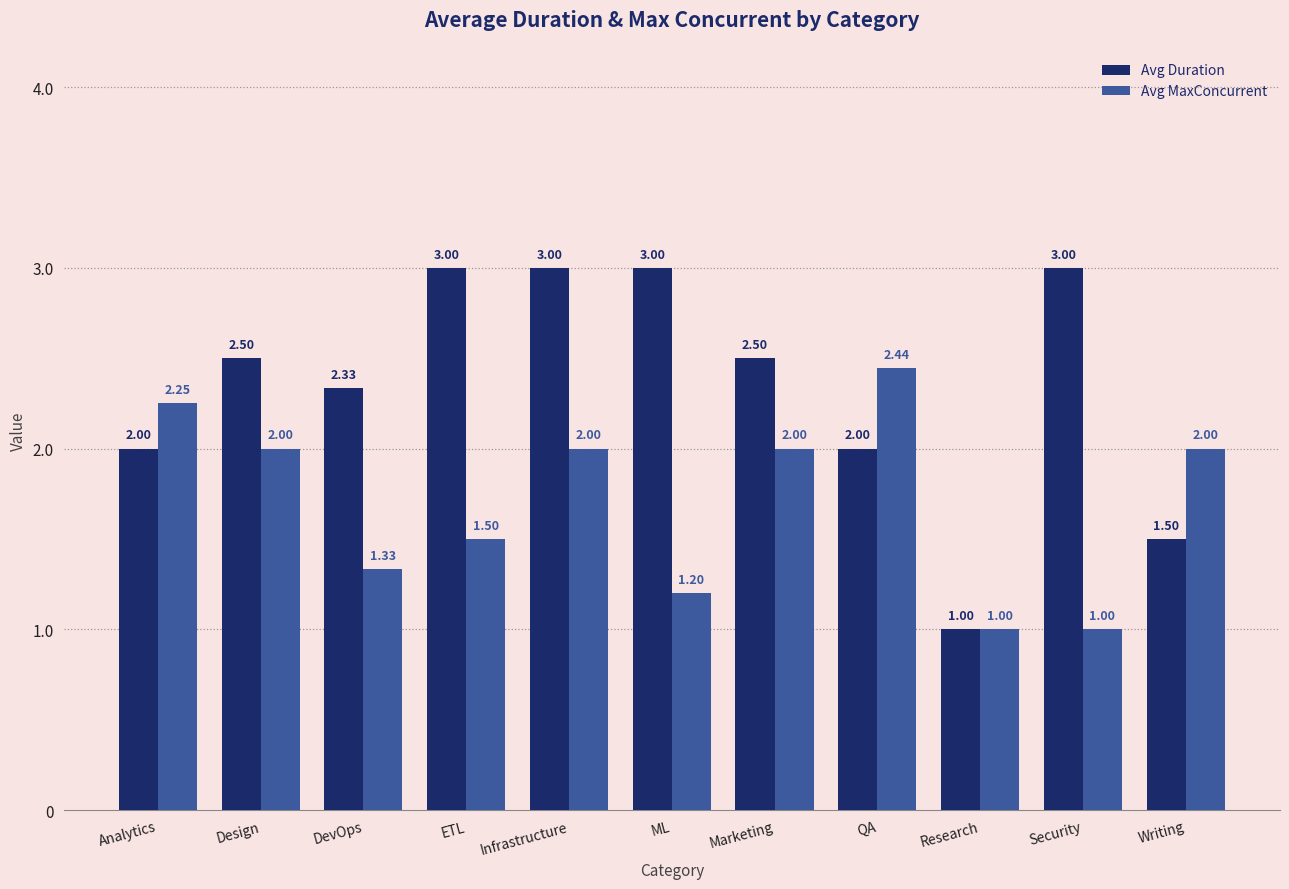

What is the sum of the Avg Duration values at ETL and Infrastructure?

6.0